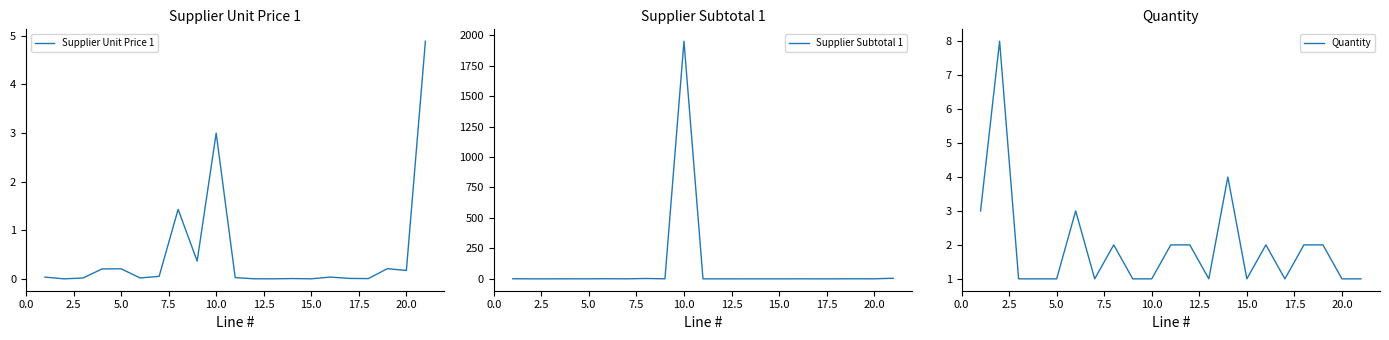

What are all the series names shown in the legend?

Supplier Unit Price 1, Supplier Subtotal 1, Quantity